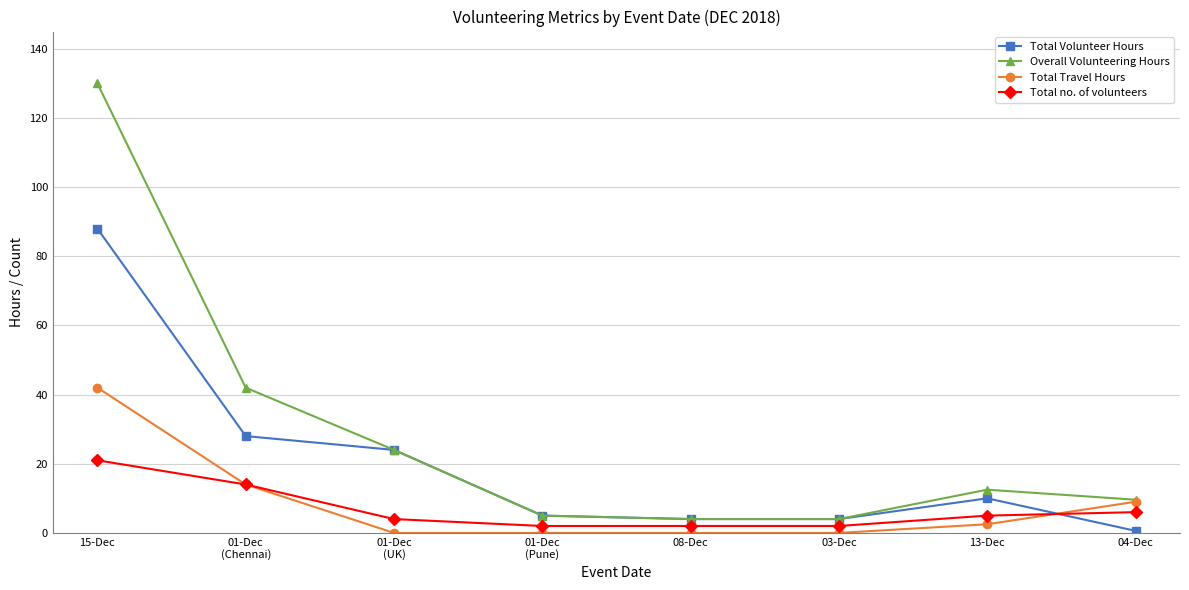

The Overall Volunteering Hours series shows 24.0 at 01-Dec
(UK). True or false?

True